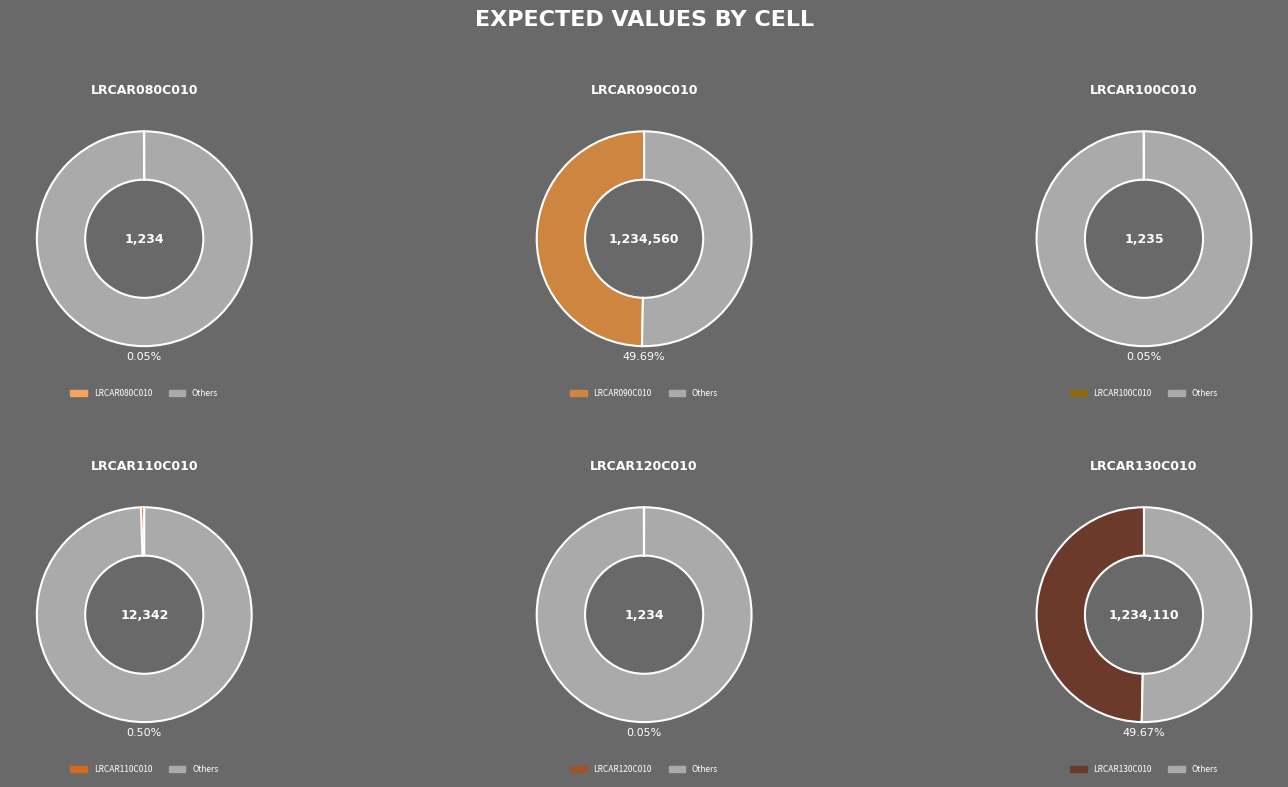

Which category has the smallest portion of the pie?

LRCAR120C010